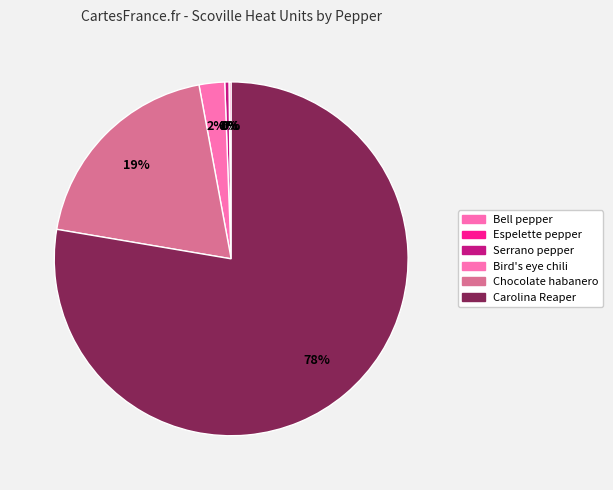

True or false: Serrano pepper accounts for 1% of the total.

False